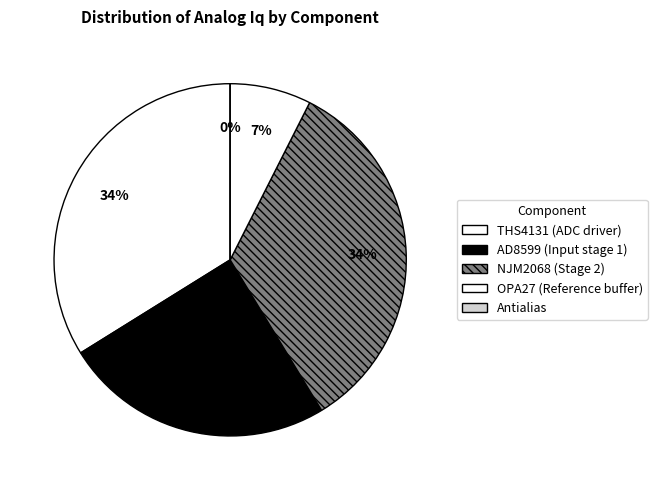

Count the number of slices in the pie.

5